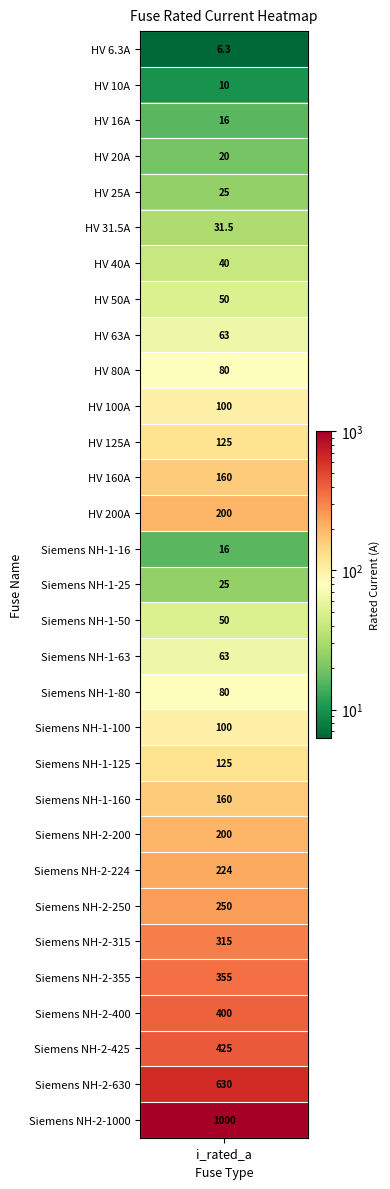

What is the smallest value displayed?

6.3